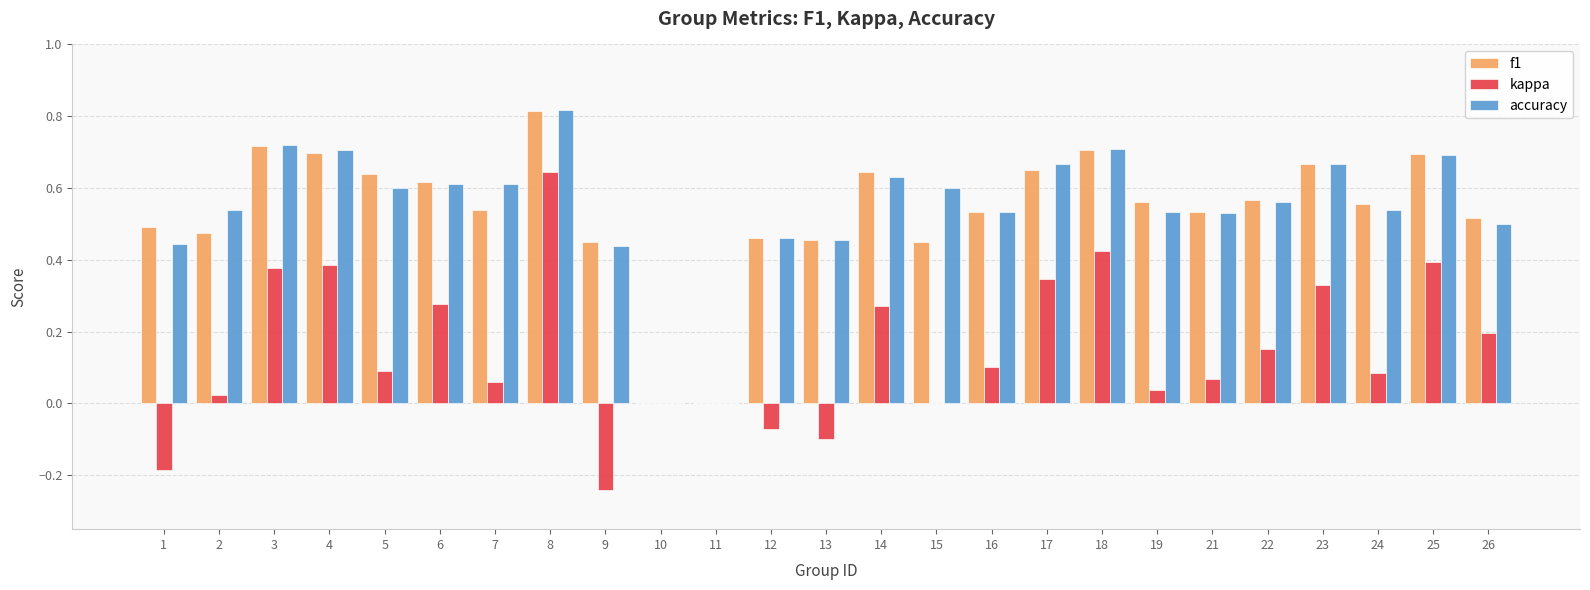

What is the sum of the f1 values at 26 and 8?

1.3